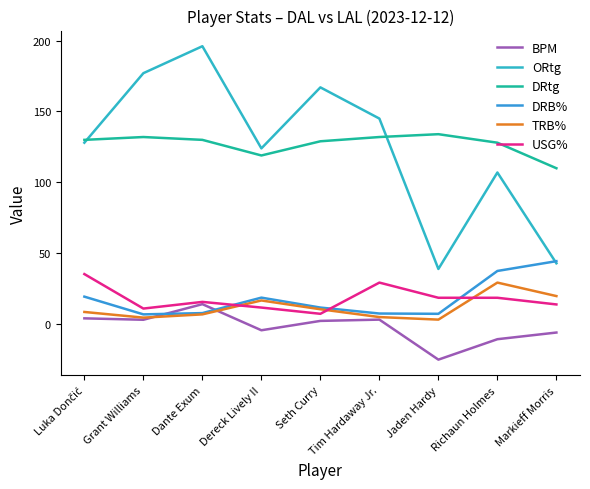

Is it true that BPM equals 14.2 at Dante Exum?

True